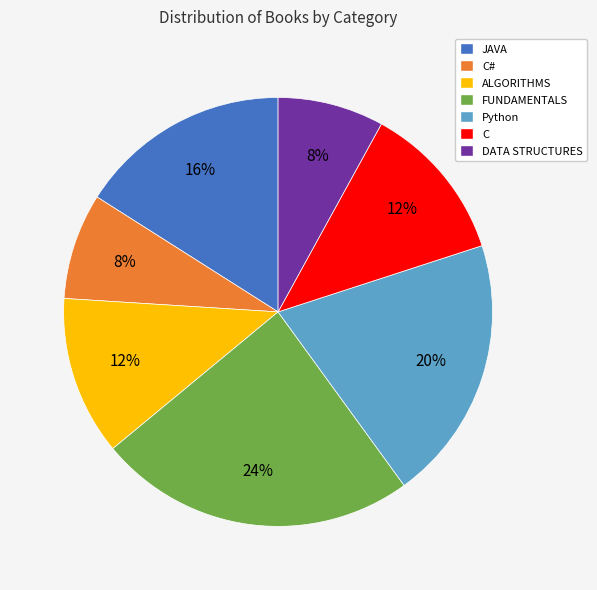

To the nearest percent, what is the difference between the largest and smallest slice percentages?

16%